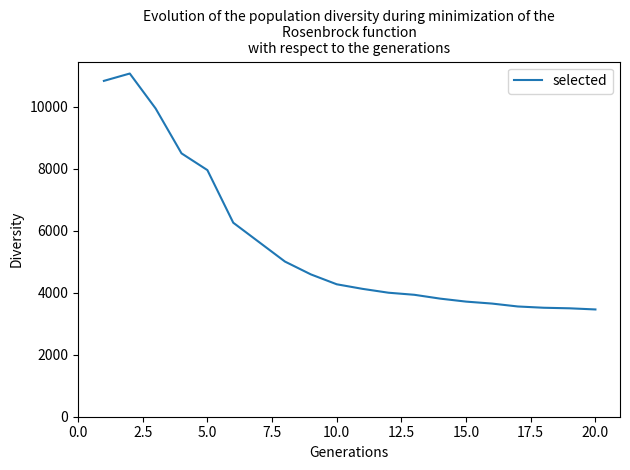

What is the smallest value displayed?

3460